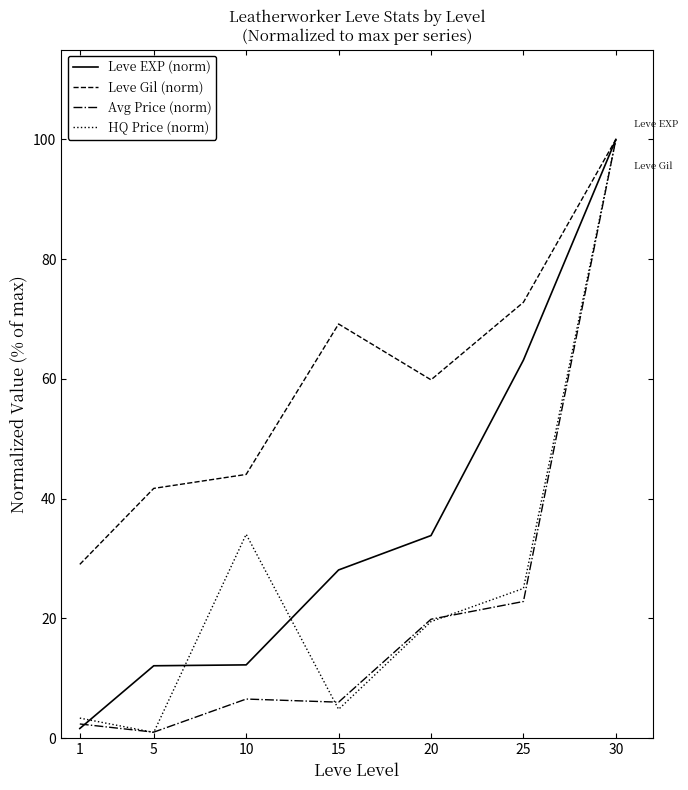

The value of Avg Price (norm) at 30 is 37.3. True or false?

False